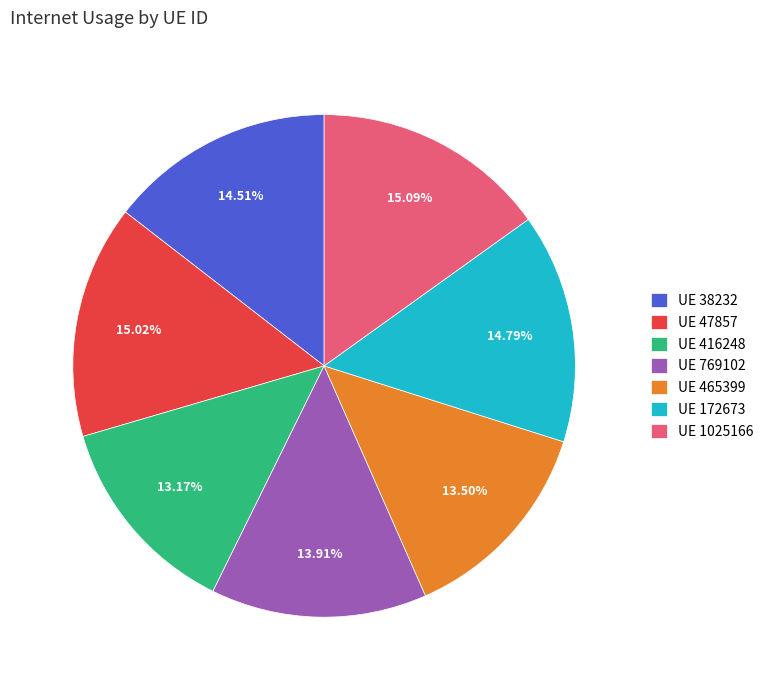

How many slices are in this pie chart?

7